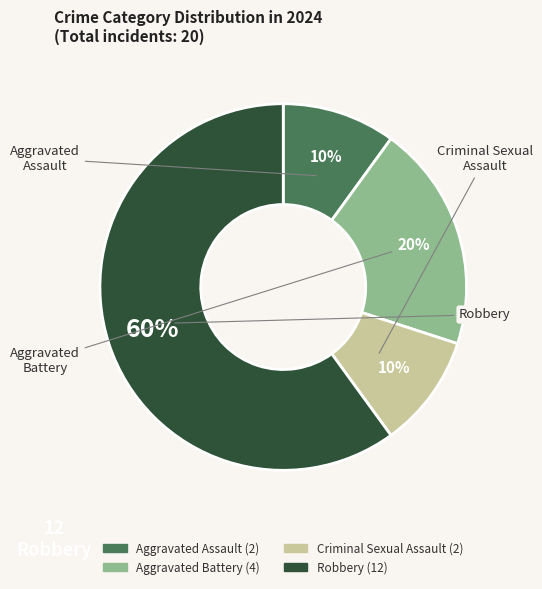

Rank the categories by value from lowest to highest.

Aggravated Assault, Criminal Sexual Assault, Aggravated Battery, Robbery